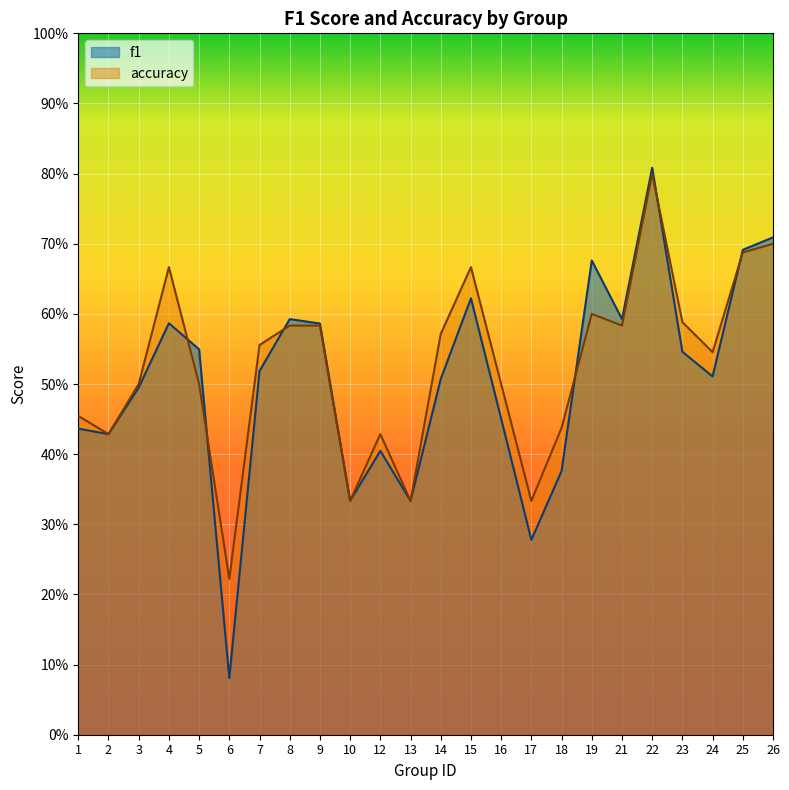

Which series changed the most between 2 and 21?

f1